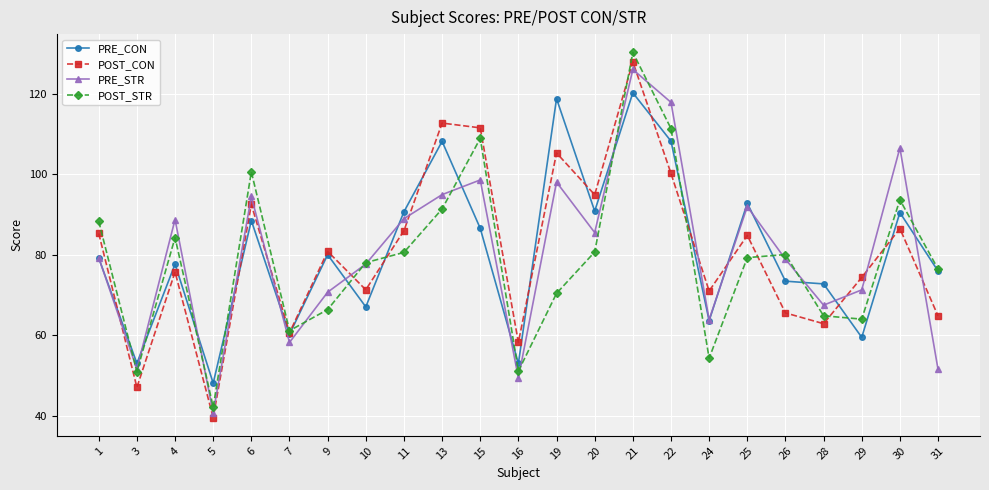

True or false: PRE_CON has more than 0 interior local peaks.

True